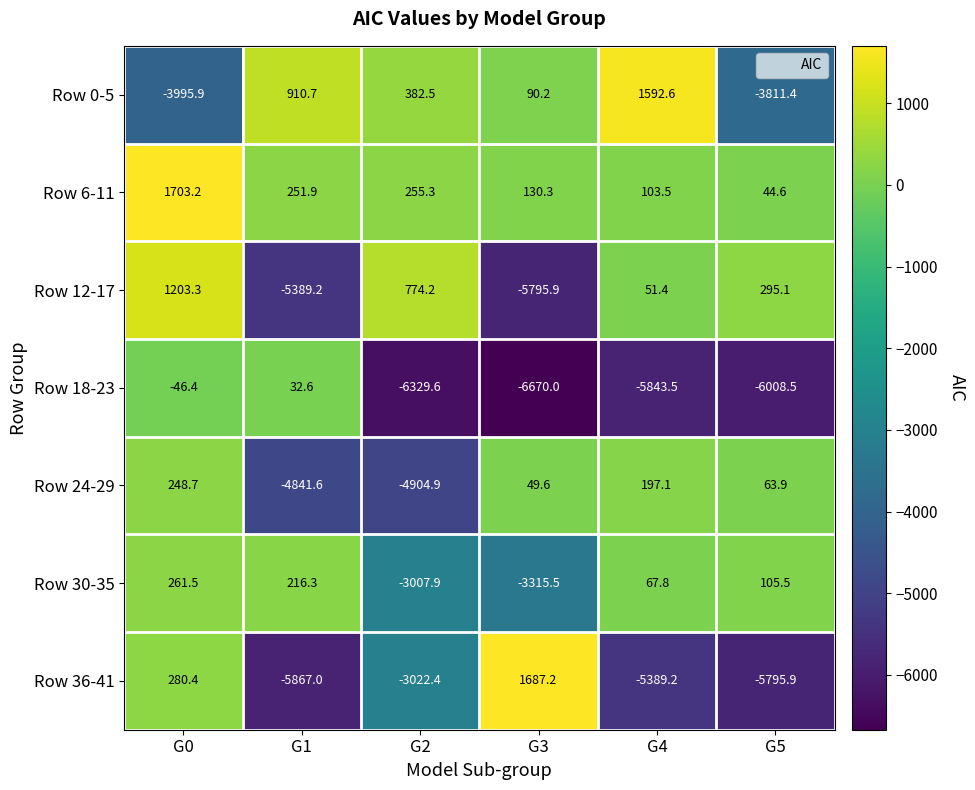

What is the sum of all Row 6-11 values?

2488.8